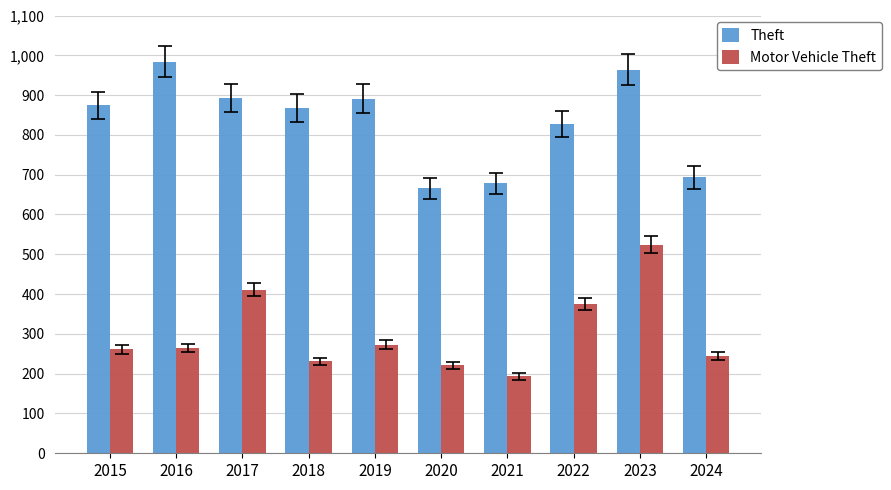

How many bars are there in total?

20